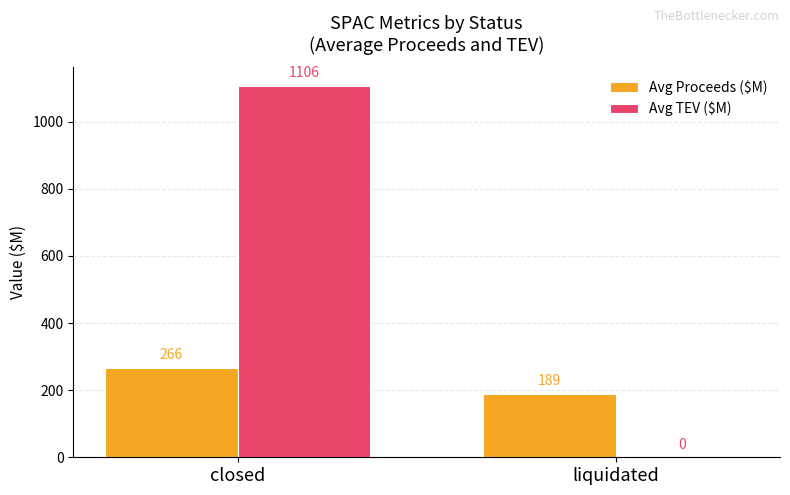

Is it true that Avg TEV ($M) equals 0.0 at liquidated?

True